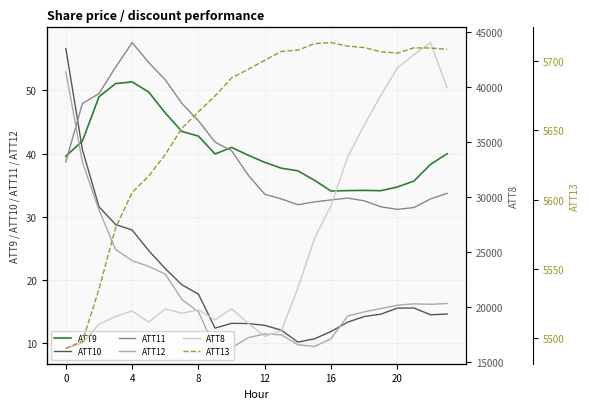

What value does the ATT12 series have at 12?

11.5